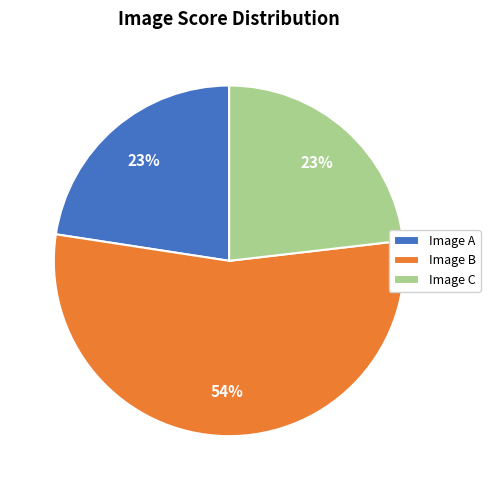

What percentage is the Image B slice, to the nearest percent?

54%